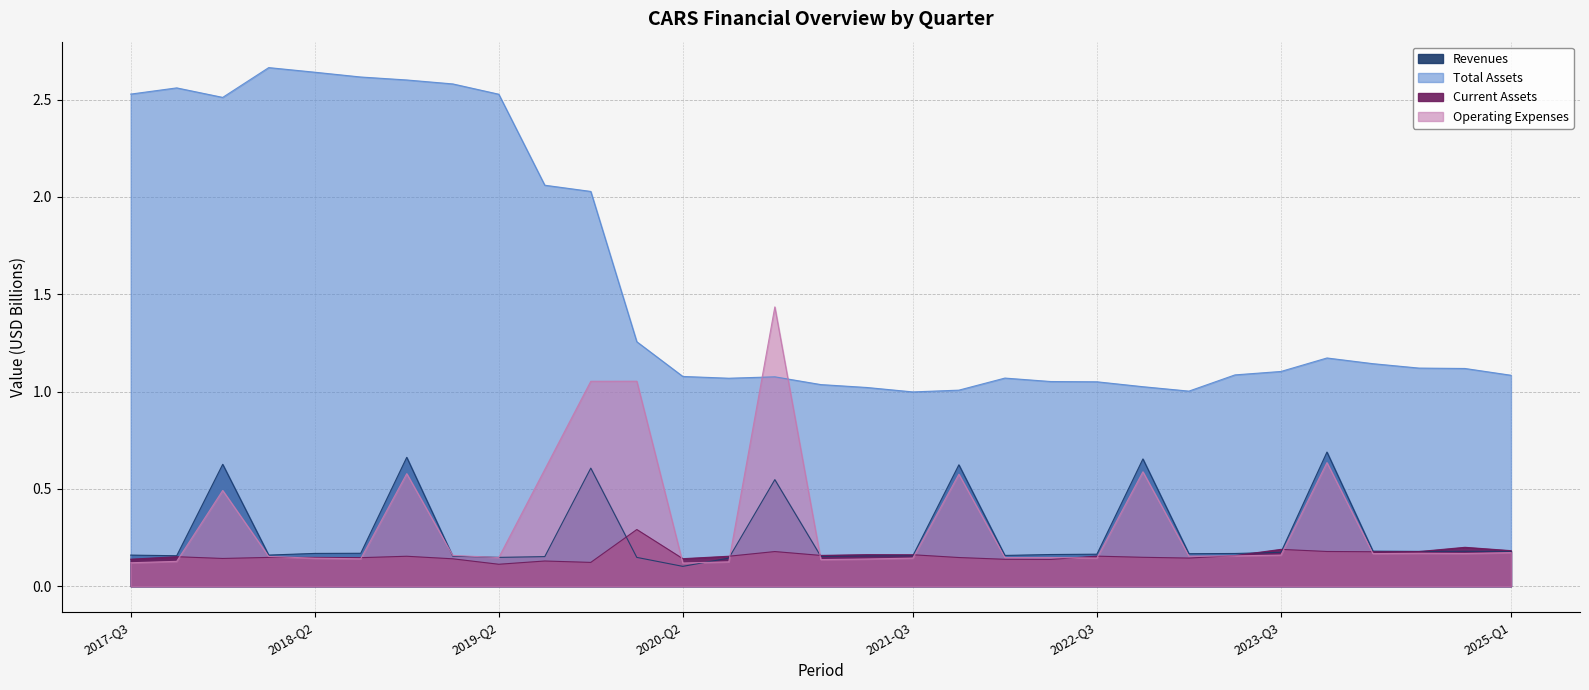

Which series has the largest range (max minus min)?

Total Assets